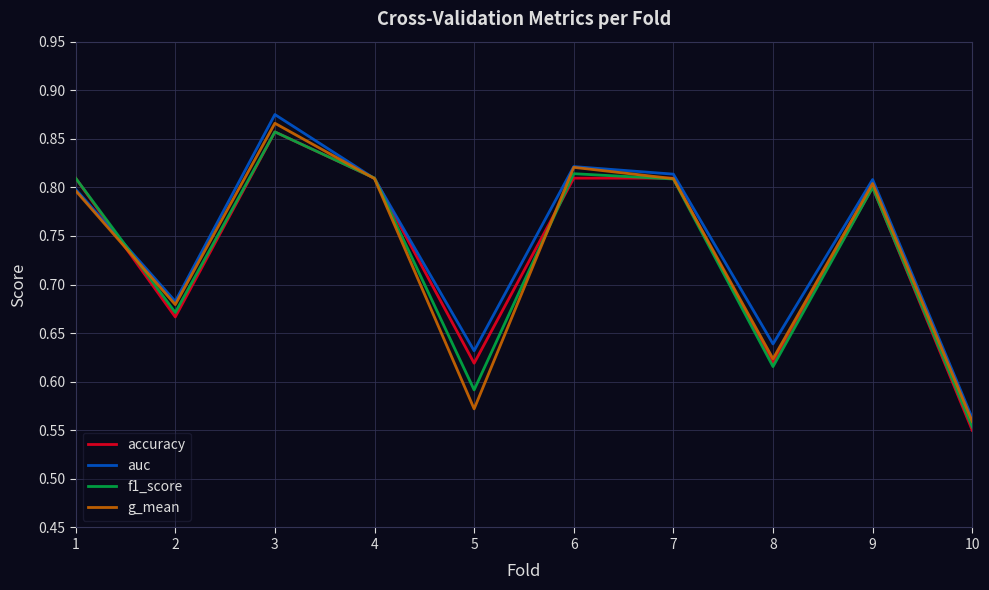

What is the difference between the accuracy values at 8 and 9?

0.2